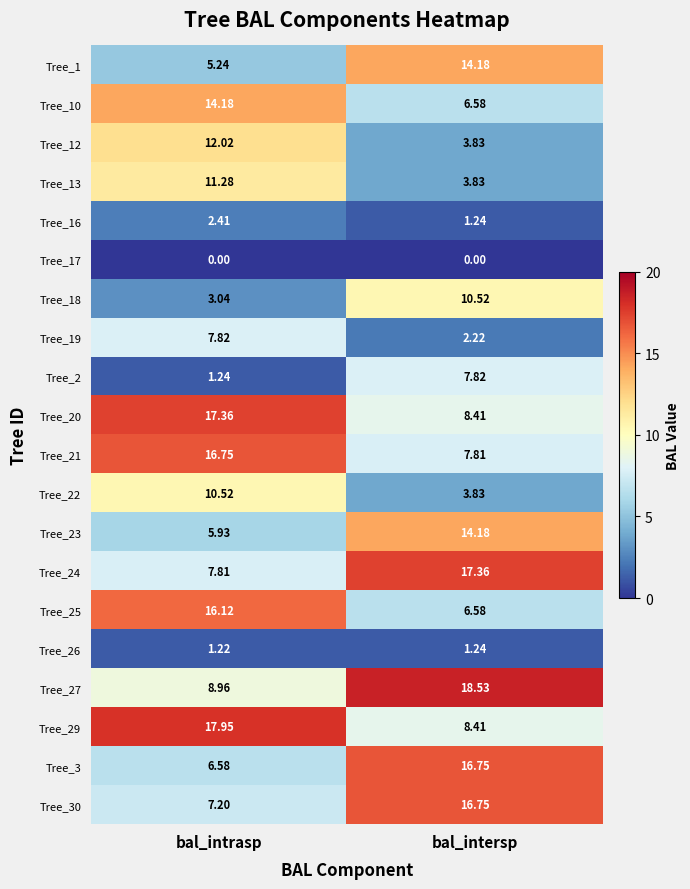

At which category does the chart reach its peak across all series?

bal_intersp